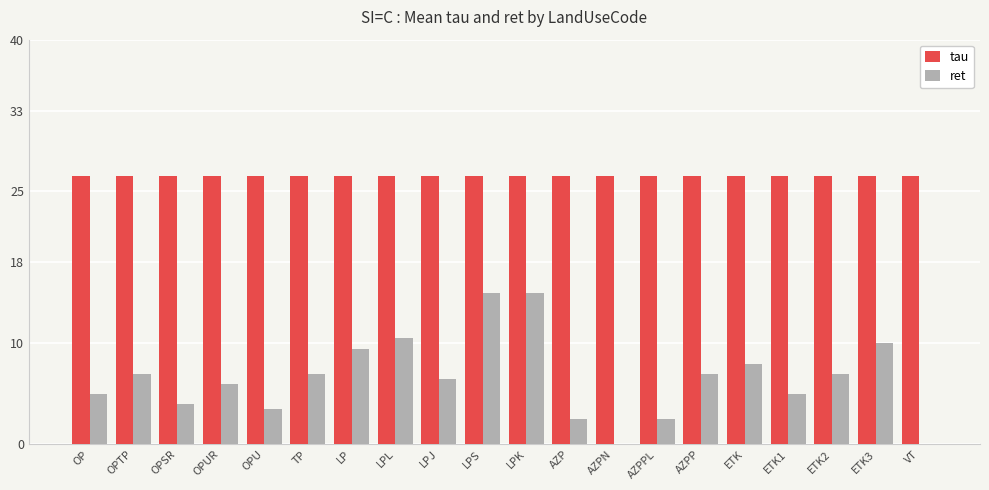

What is the maximum value for tau?

26.5